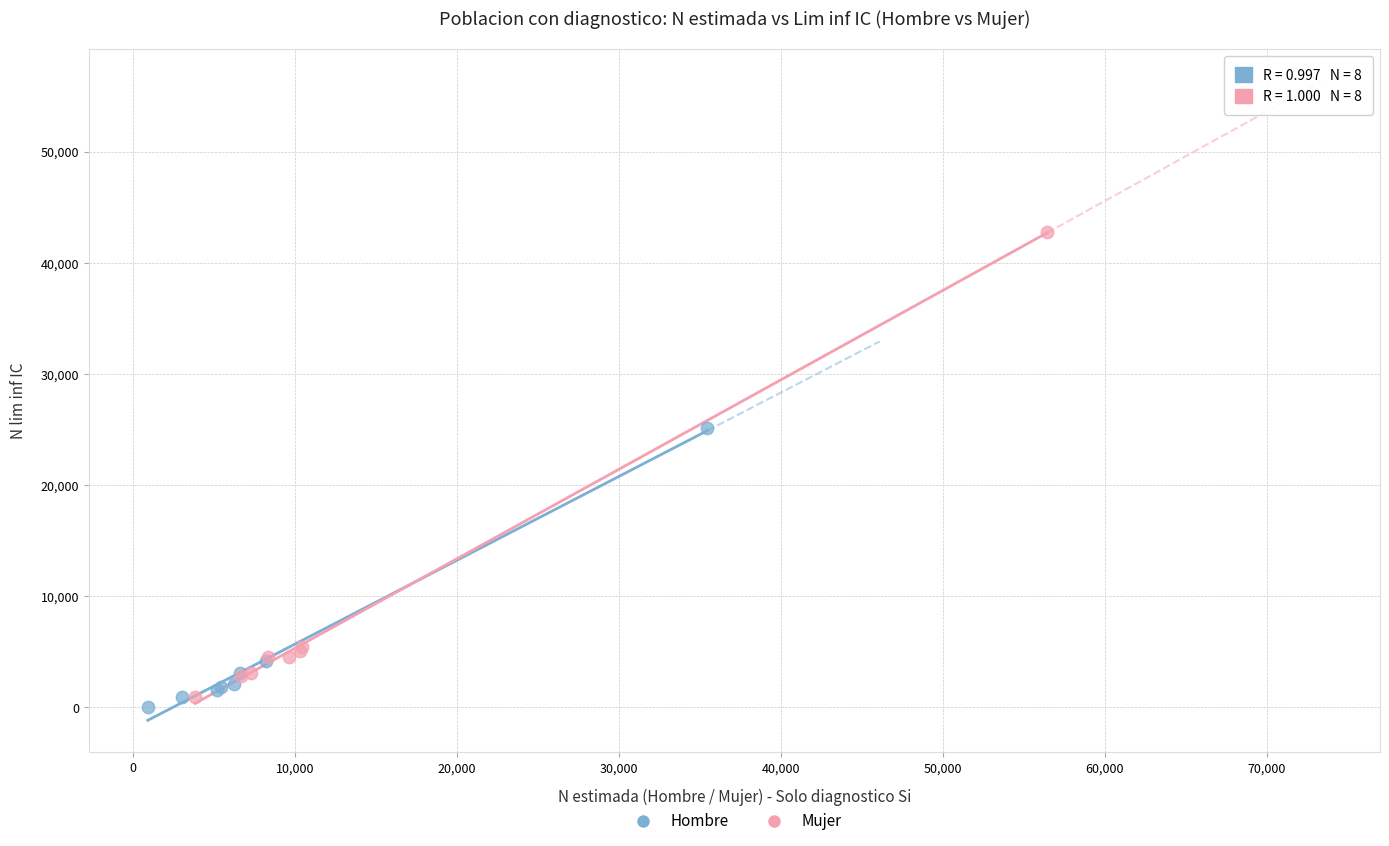

Which series has the largest Y range (max minus min)?

Mujer